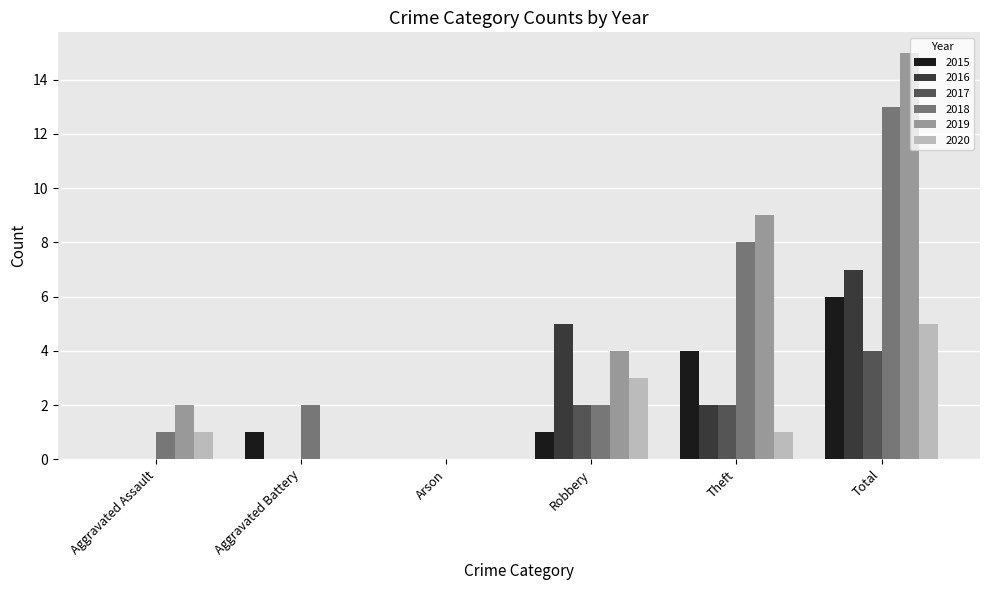

What are all the series names shown in the legend?

2015, 2016, 2017, 2018, 2019, 2020